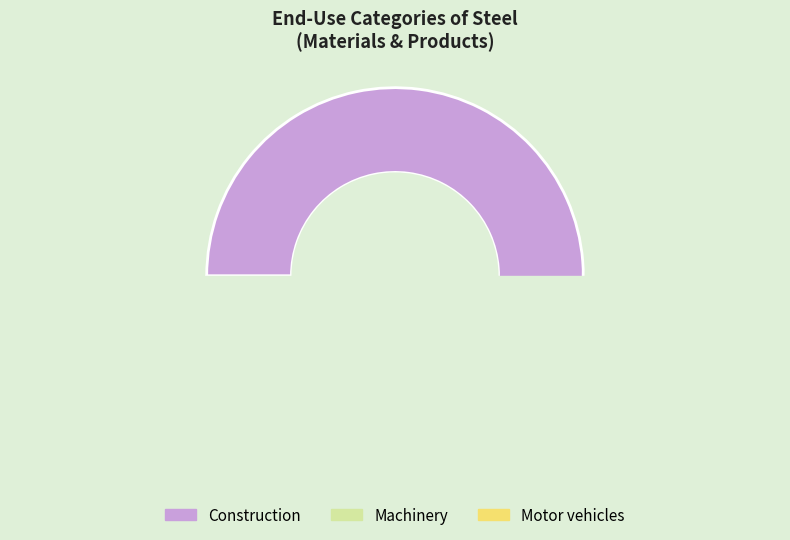

To the nearest percent, what is the difference between the largest and smallest slice percentages?

87%